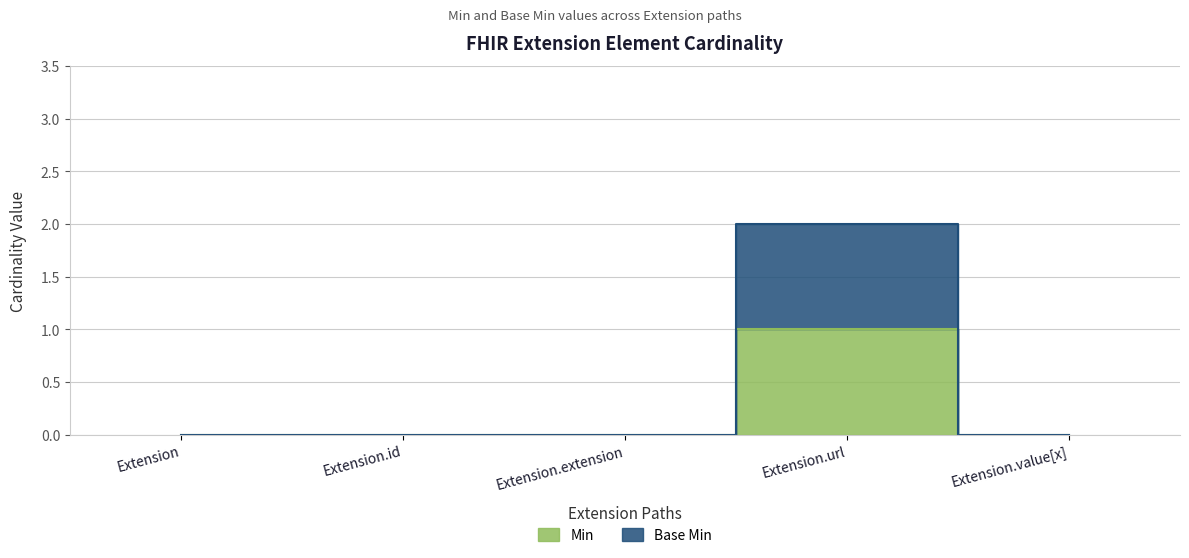

At which category does Base Min reach its first local peak?

Extension.url